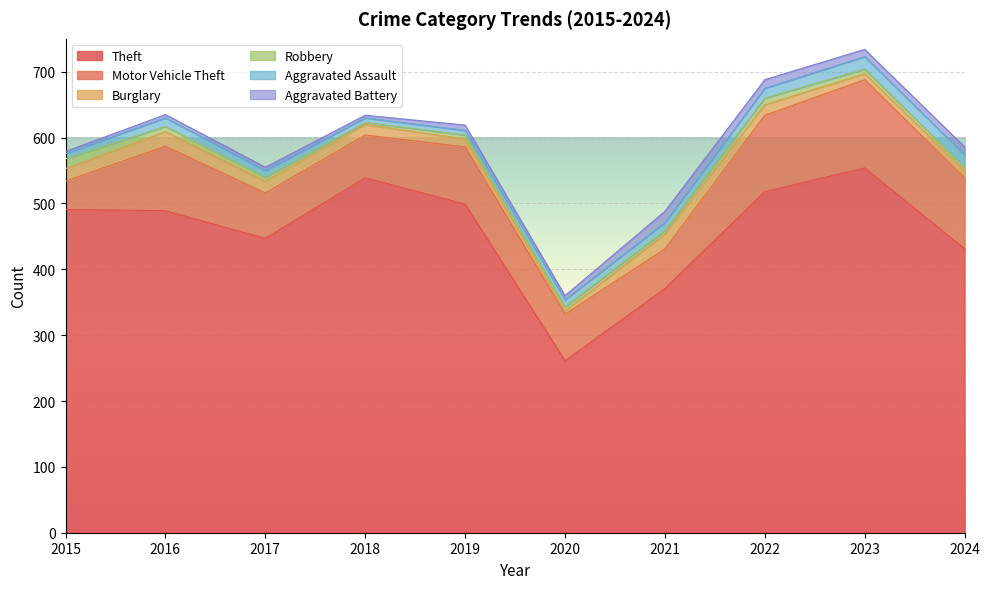

True or false: Motor Vehicle Theft and Theft cross at least once.

False